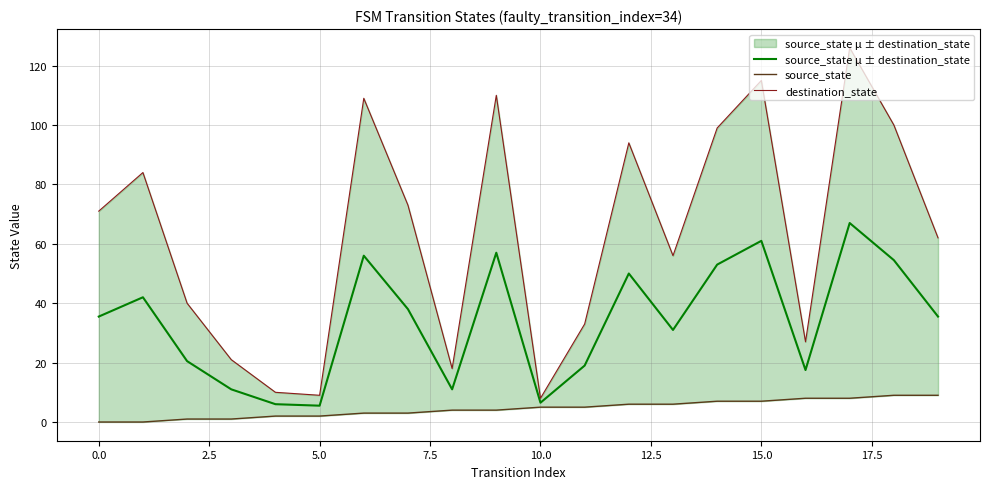

Which series has the widest spread of values?

destination_state